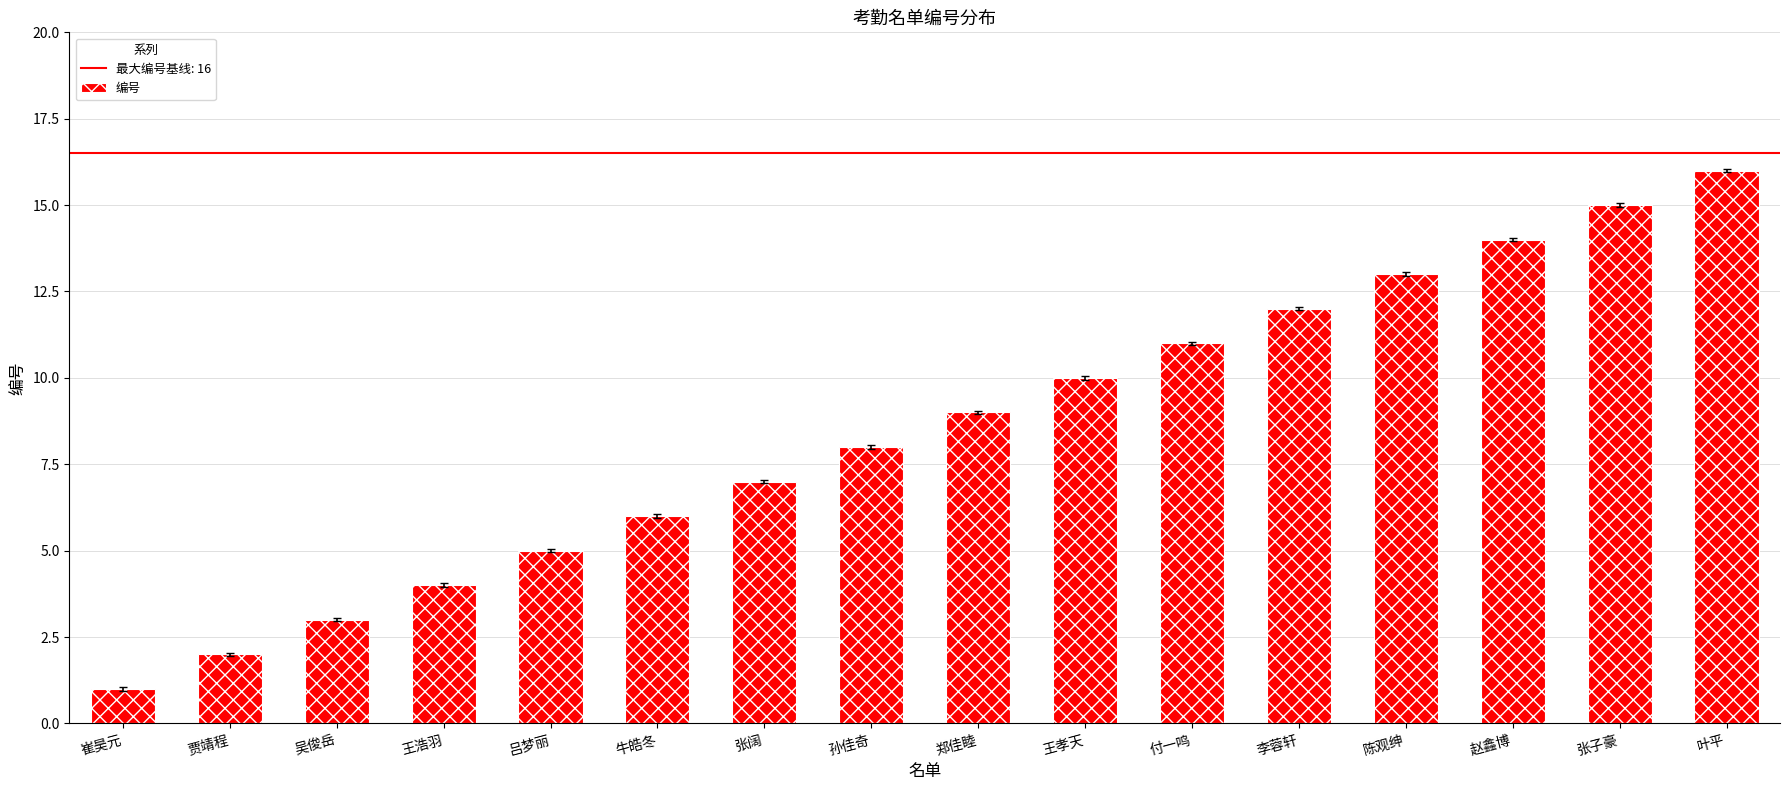

True or false: the data shows 2 at 贾靖程.

True